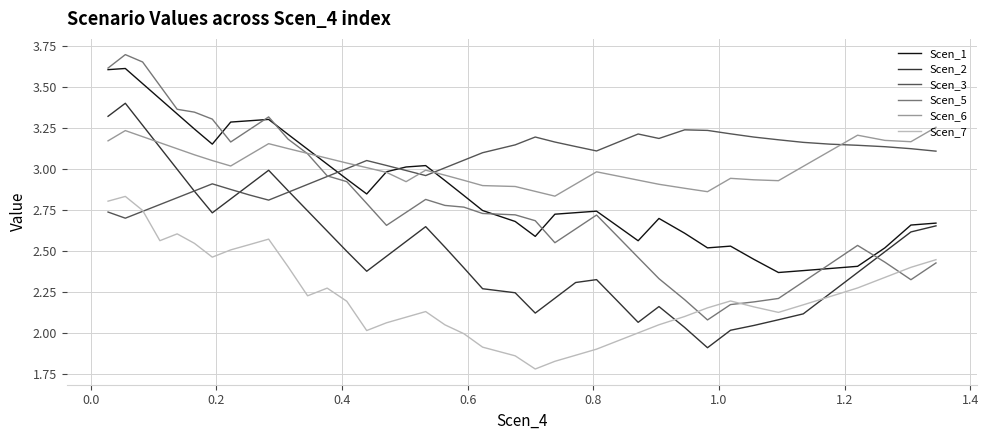

Which series has the widest spread of values?

Scen_5